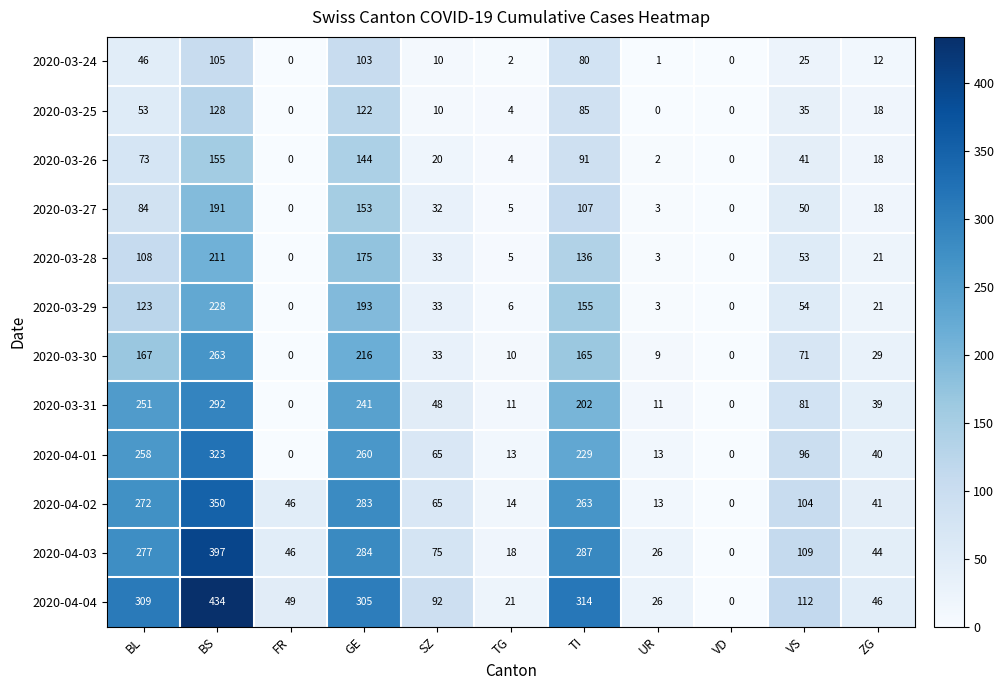

What is the sum of the 2020-03-30 values at ZG and FR?

29